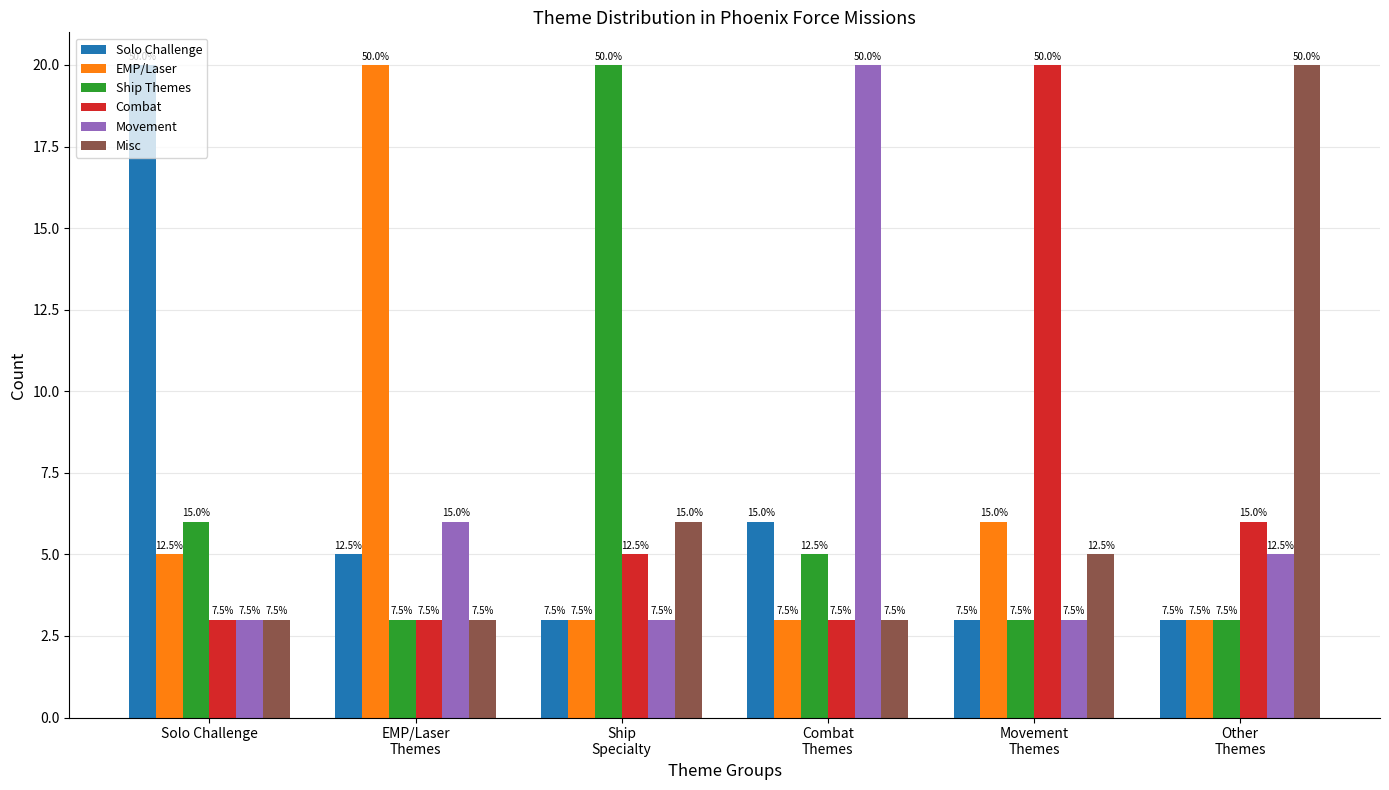

What are all the series names shown in the legend?

Solo Challenge, EMP/Laser, Ship Themes, Combat, Movement, Misc